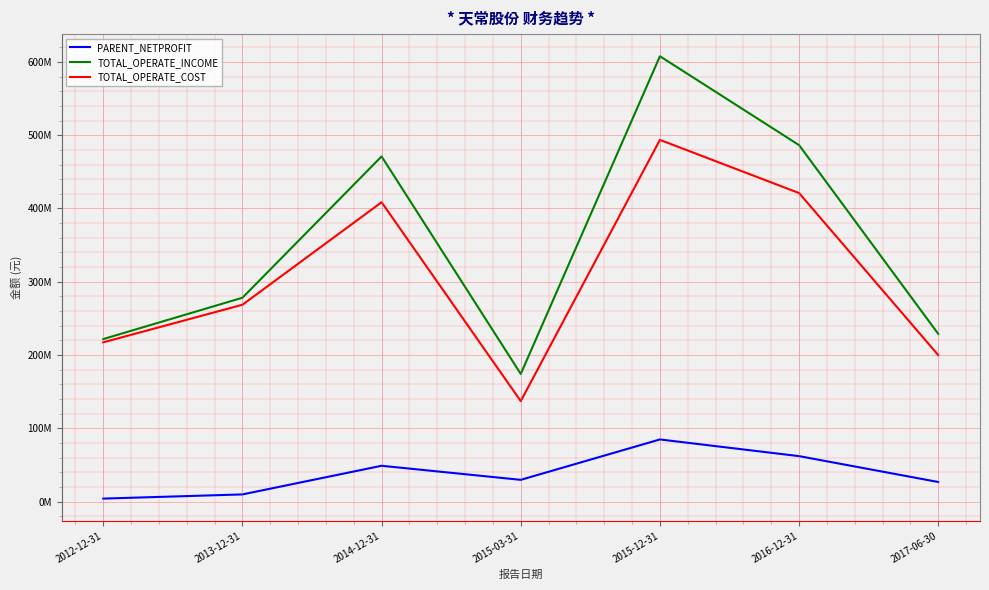

Read the TOTAL_OPERATE_COST value at 2015-03-31.

137178254.4